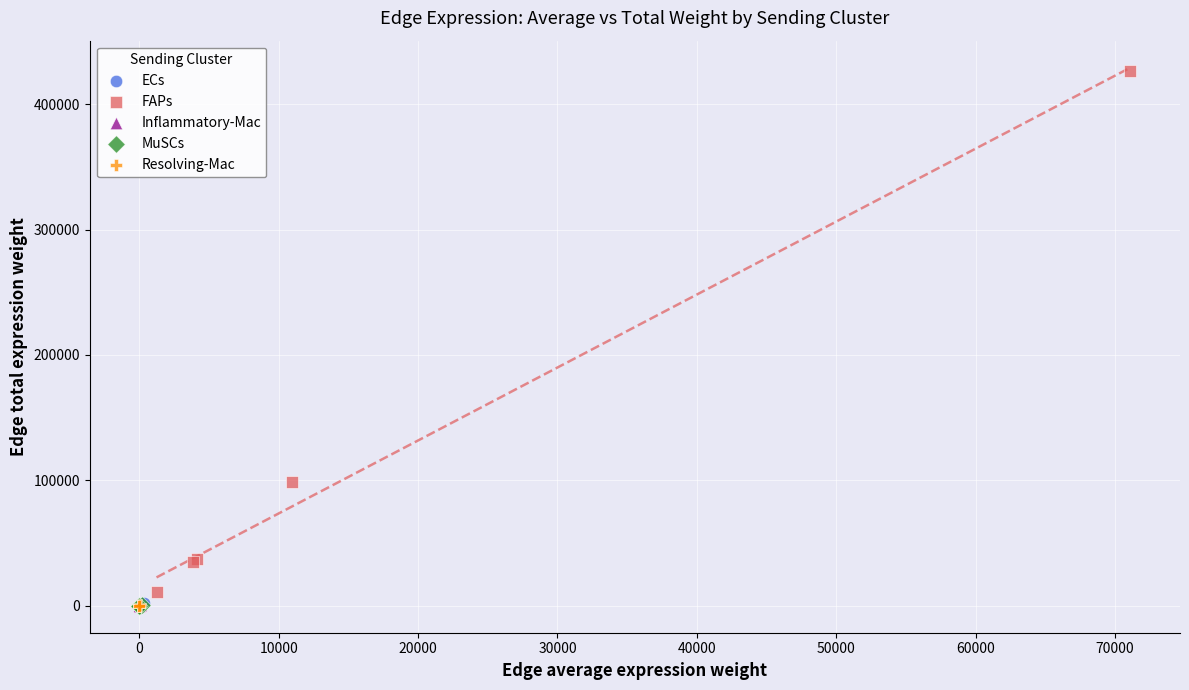

Which series has the largest Y range (max minus min)?

FAPs